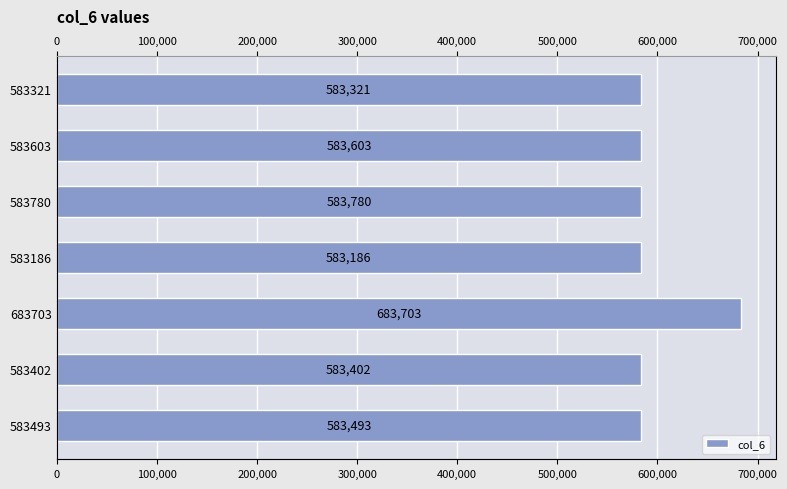

The chart shows a value of 391012 at 200,000. True or false?

False